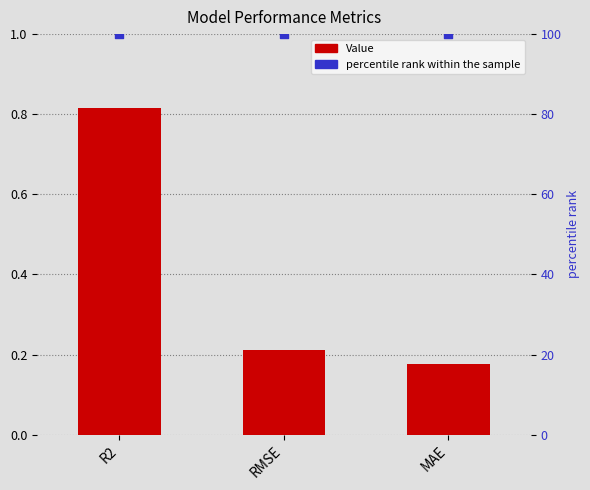

Which series has the largest total across all categories?

percentile rank within the sample